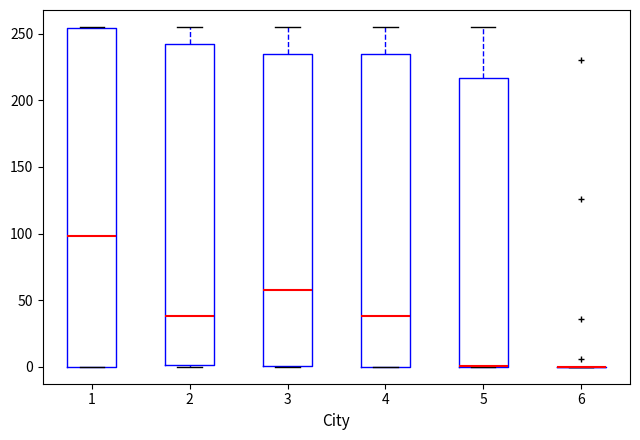

Which box is the tallest, from its lower edge to its upper edge?

1